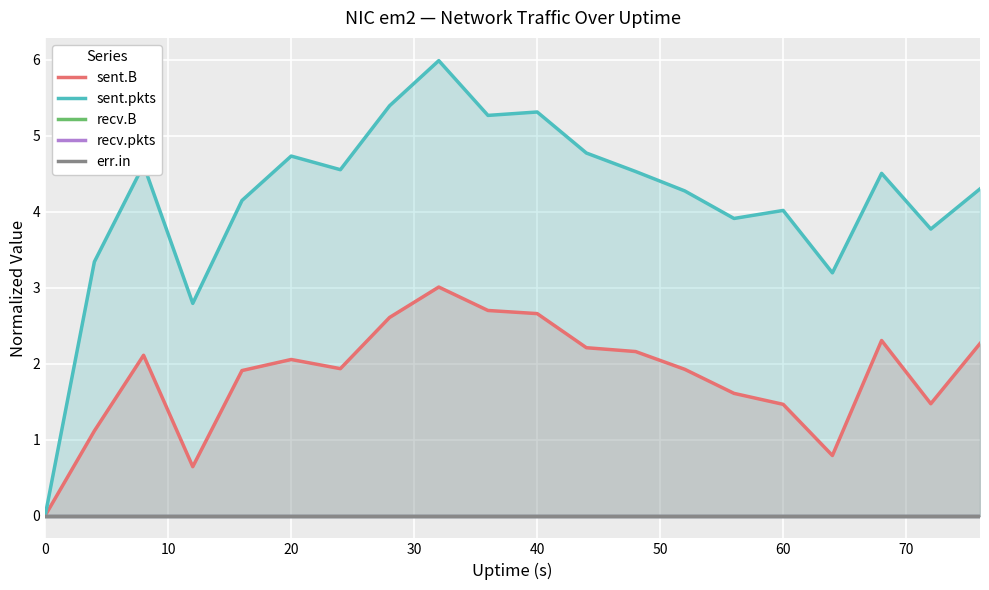

What is the maximum value for sent.pkts?

6.0